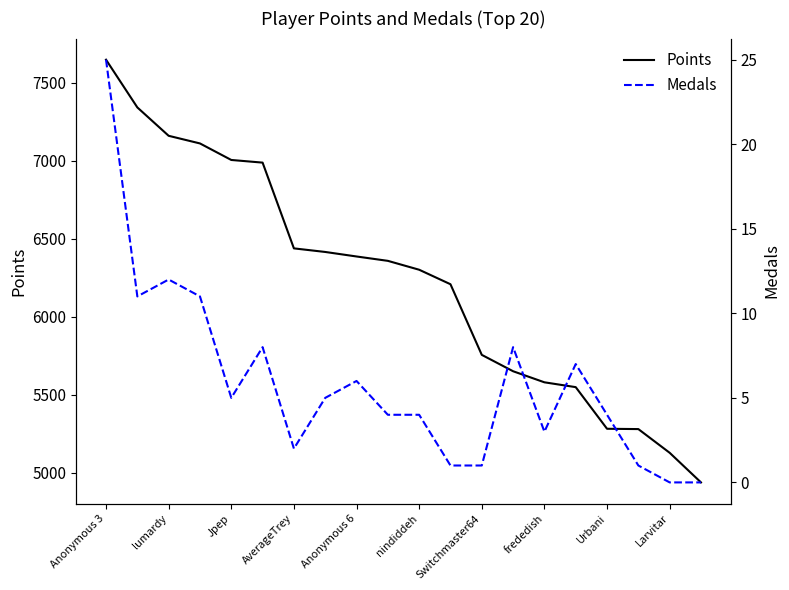

Is it true that Medals equals 1 at 17?

True